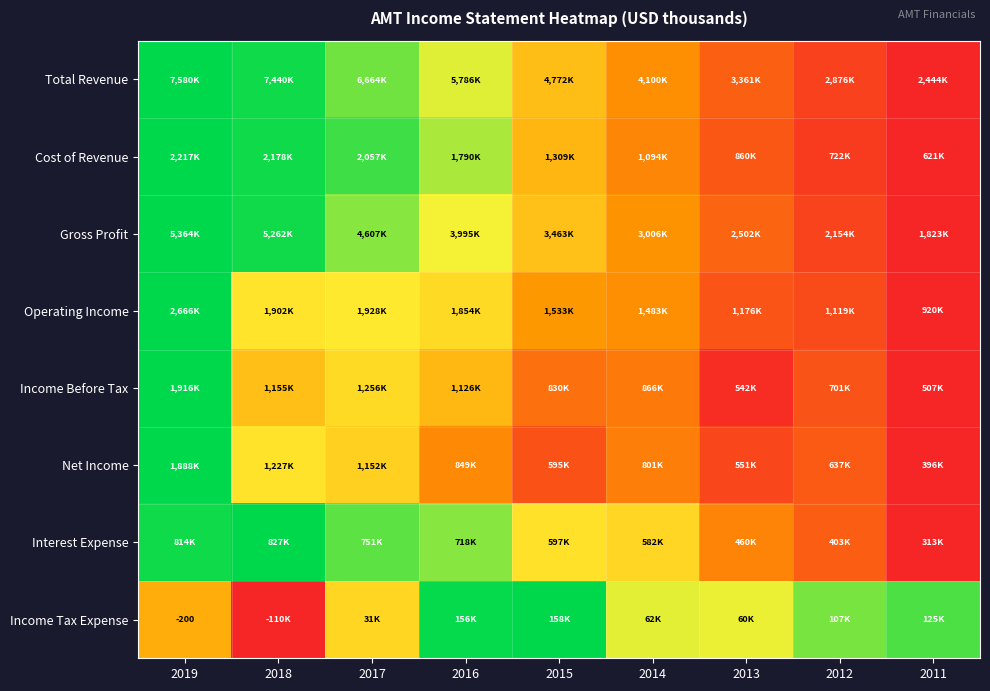

True or false: Cost of Revenue has a value of 0.2 at 2014.

False